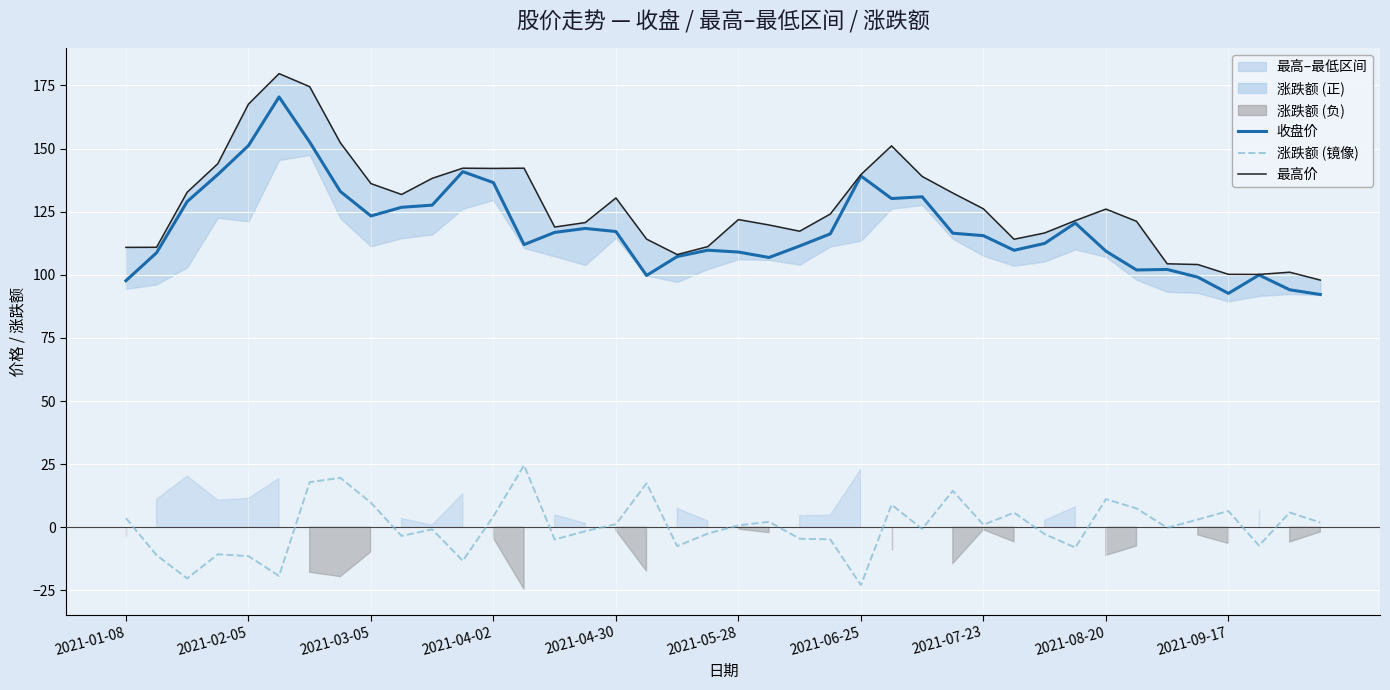

How many lines are shown in the chart?

3